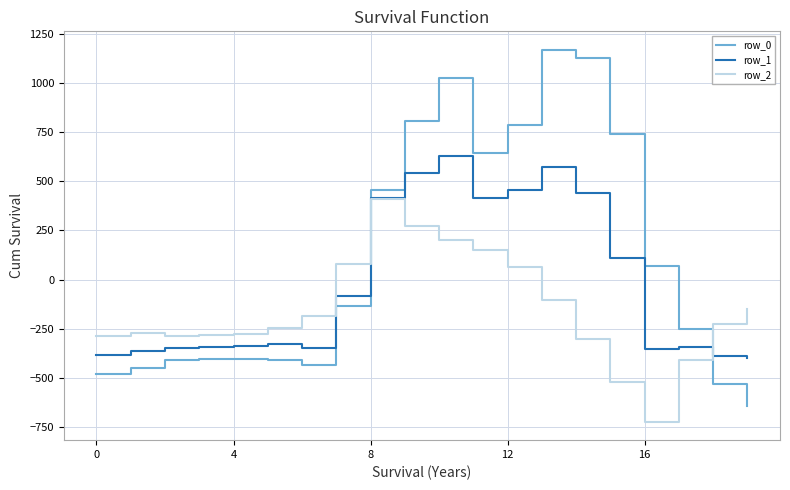

Rank the series by their maximum value, from highest to lowest.

row_0, row_1, row_2